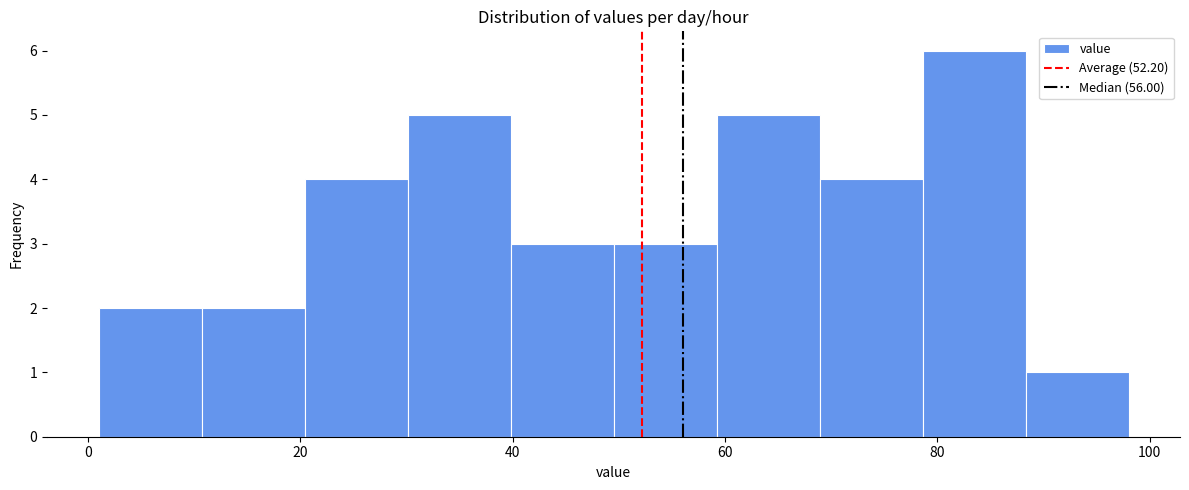

How tall is the bar that spans 2 to 10 on the x-axis? Neither the bar edges nor the heights are printed on the chart, so give them approximately, as read against the axes.

2